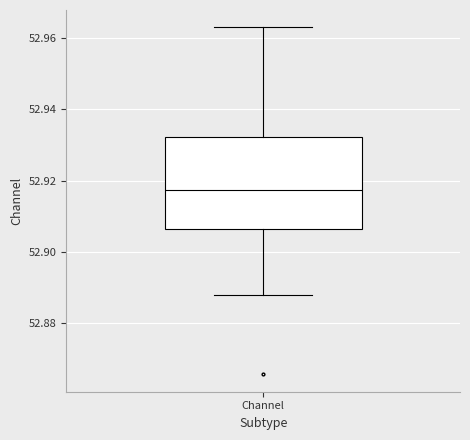

Where does the lower whisker of the box for Channel end on the y-axis? The values are not printed on the chart, so give them approximately, as read against the axis.

52.888